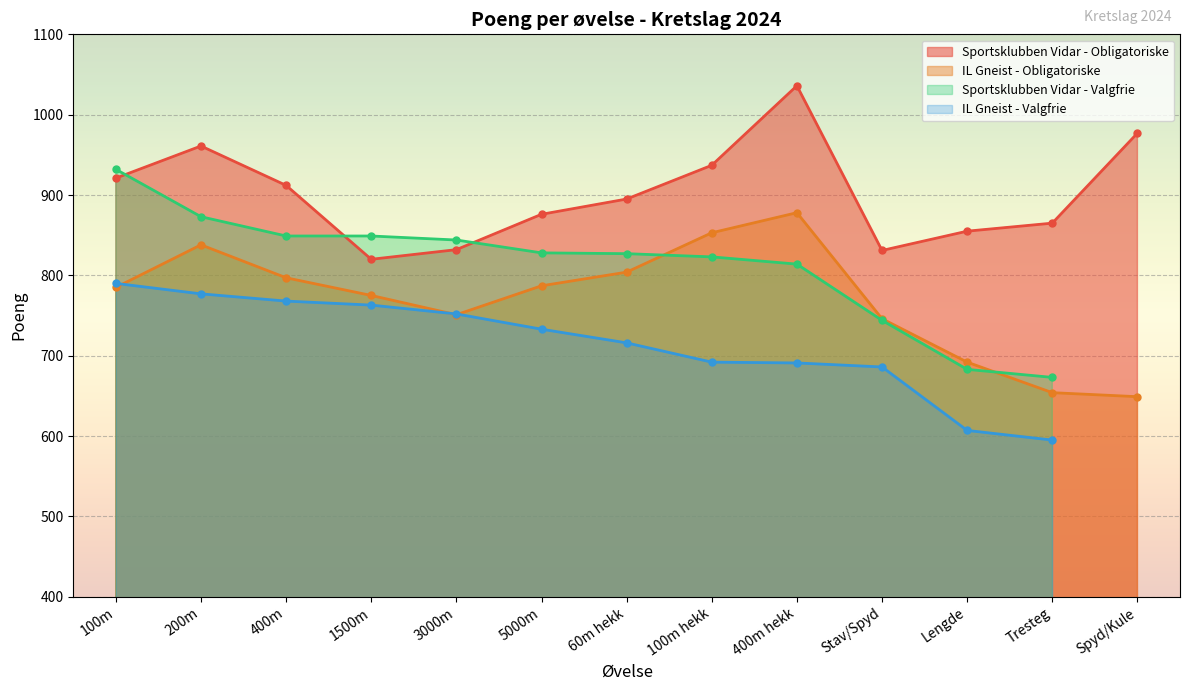

What is the minimum value for IL Gneist - Obligatoriske?

649